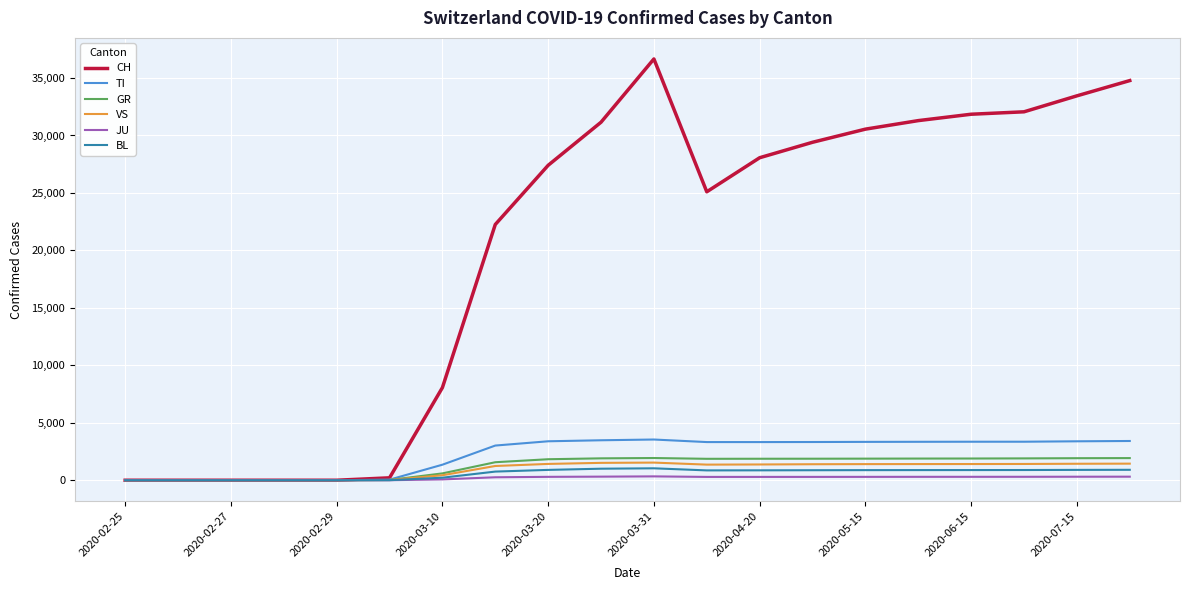

Which series has the widest spread of values?

CH